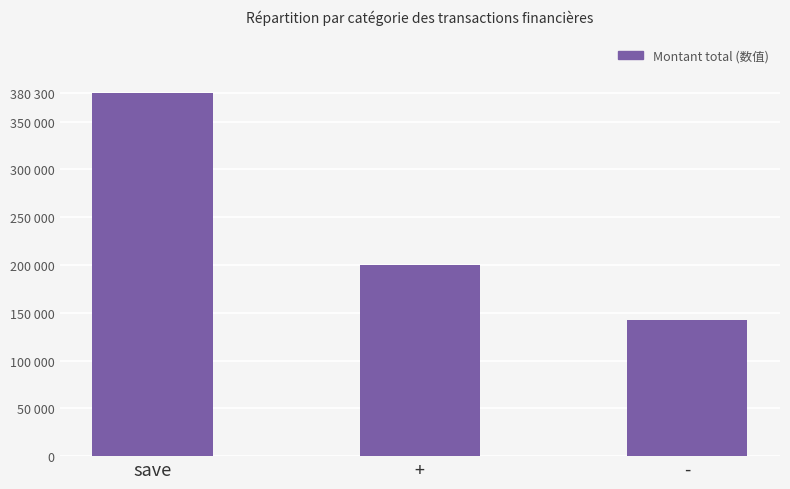

The chart shows a value of 380300 at save. True or false?

True